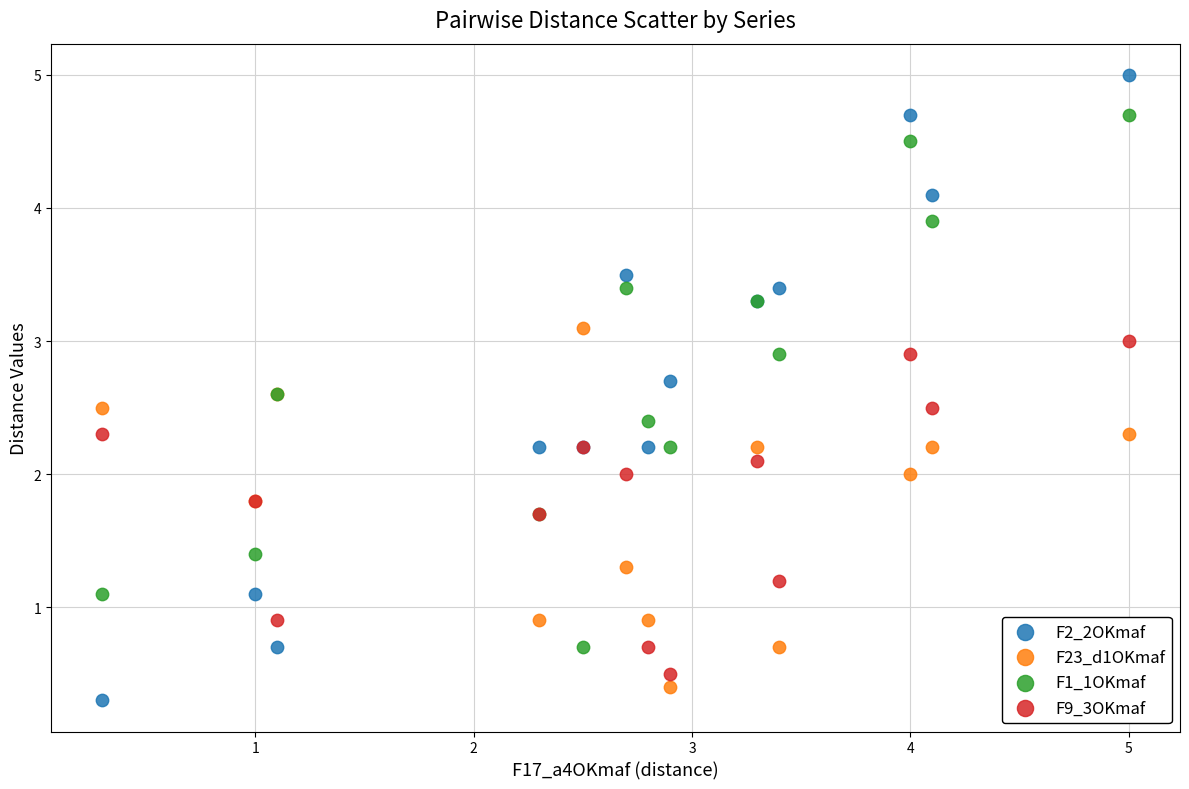

Which series reaches the minimum Y coordinate?

F2_2OKmaf